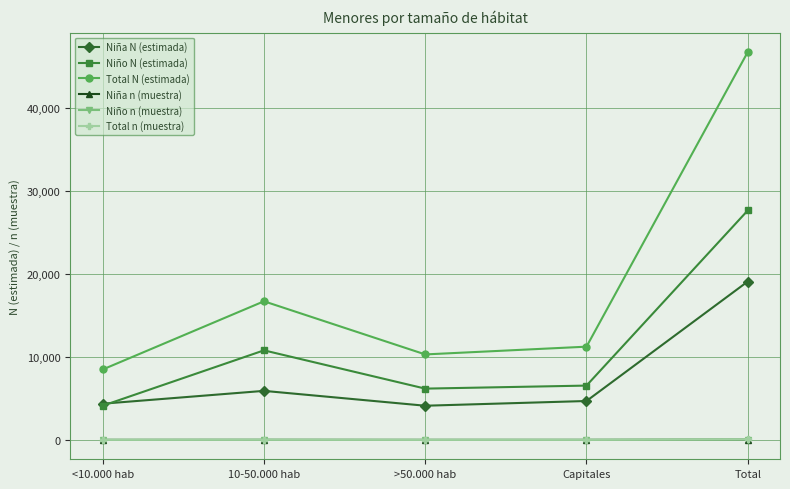

Which series has the largest range (max minus min)?

Total N (estimada)